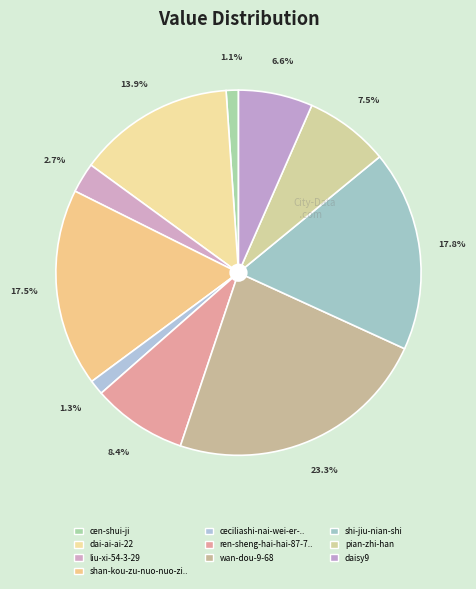

Is there a majority slice in this chart?

No